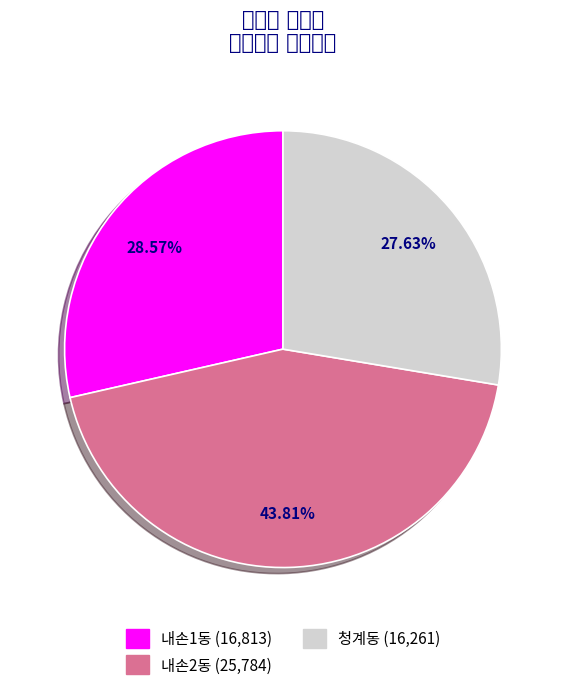

To the nearest percent, what percentage of the pie is 내손1동?

29%